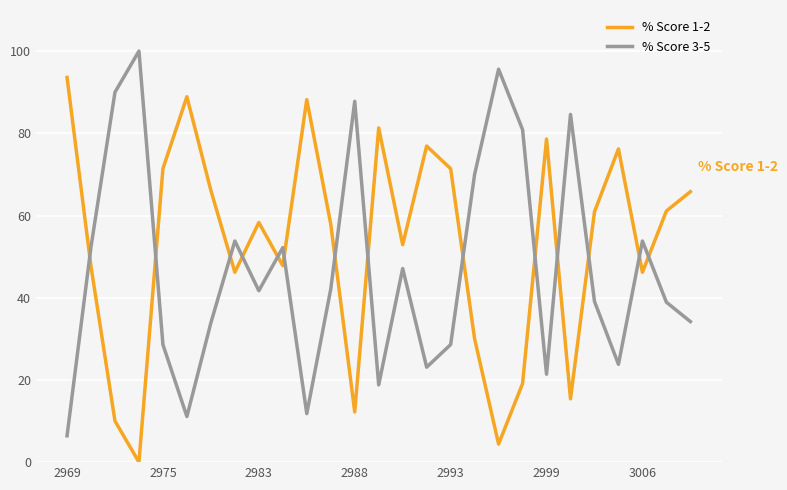

Which series has the largest total across all categories?

% Score 1-2